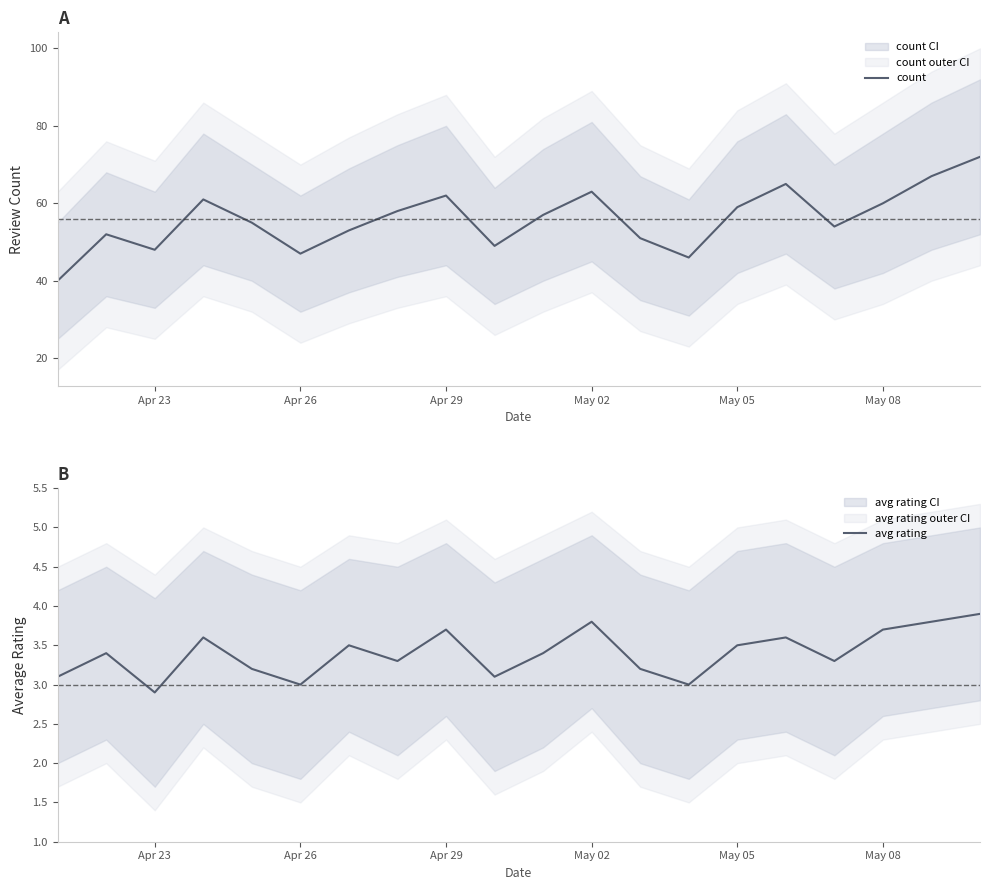

At which label does avg rating reach its minimum?

Apr 23